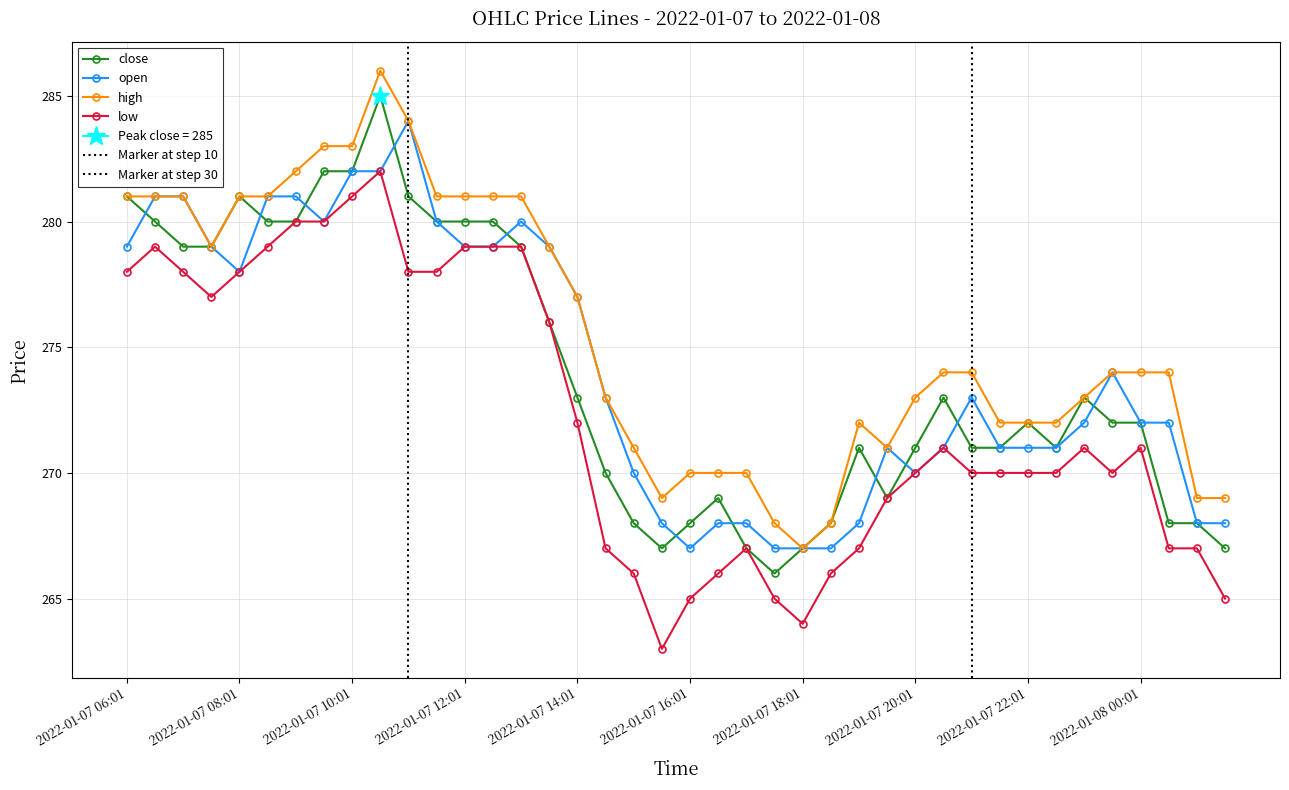

Between 2022-01-07 09:31 and 2022-01-08 01:31, which series saw the biggest shift?

close